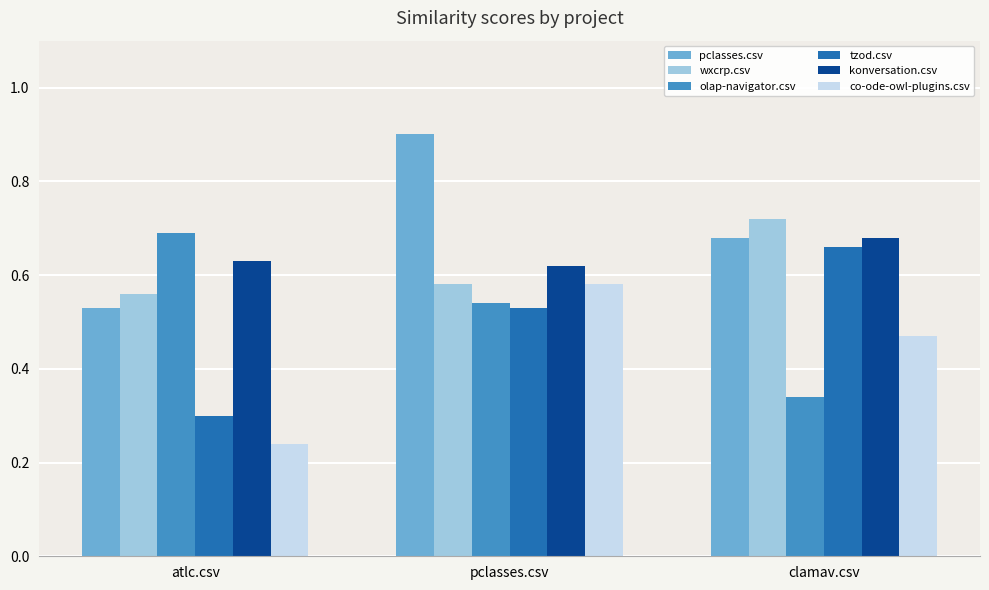

How many bars are there in each group?

6